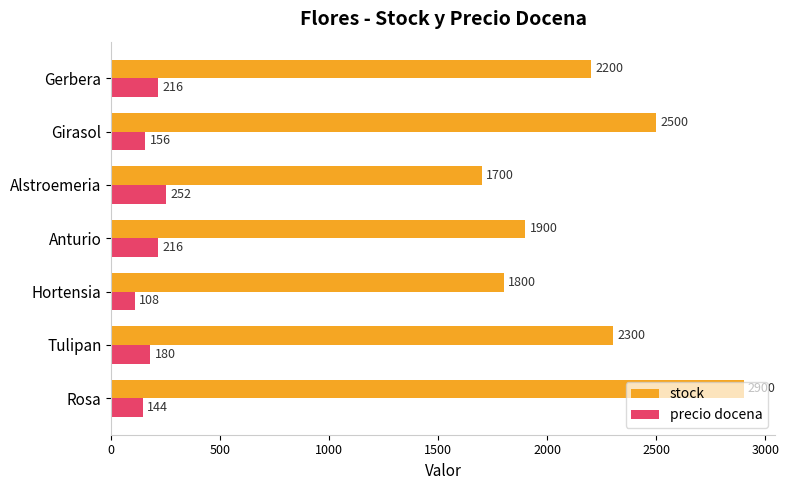

What is the difference between the maximum and minimum values in the stock series?

1200